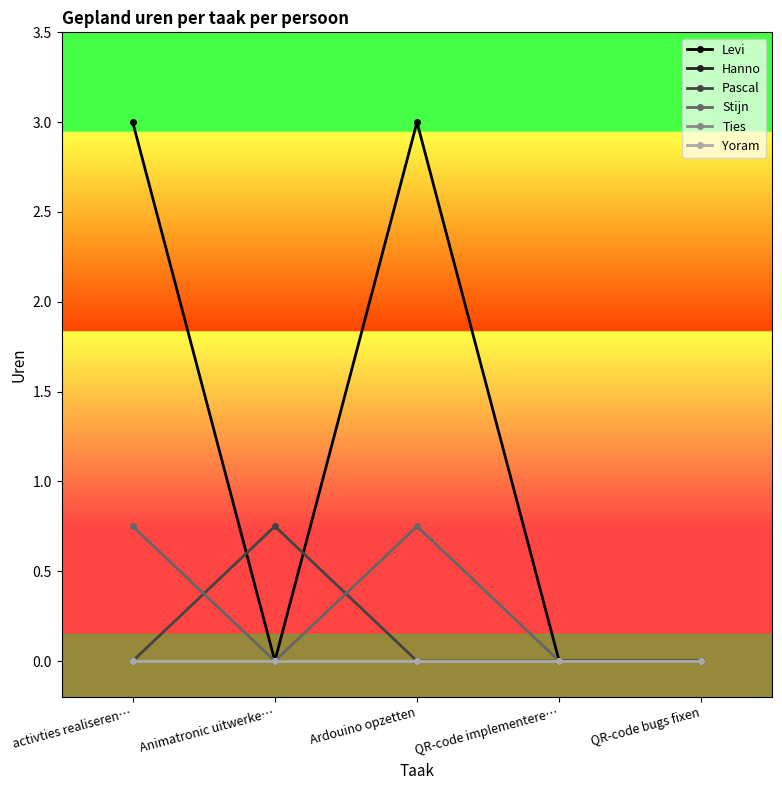

At how many categories does at least one series exceed 0?

3